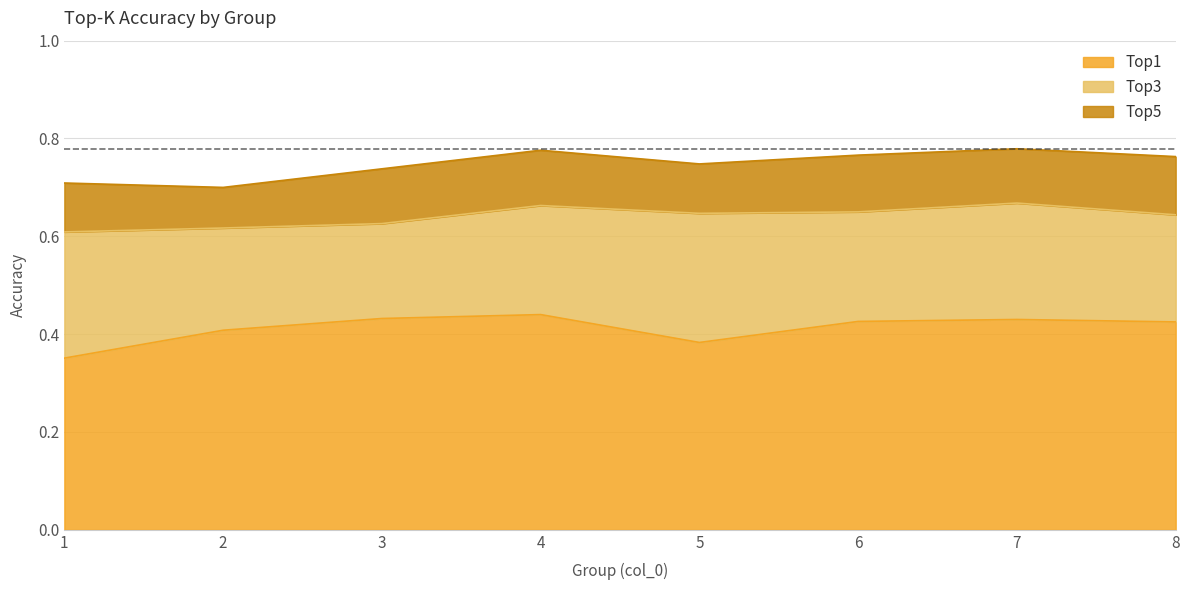

True or false: Top5 has more than 2 interior local peaks.

False